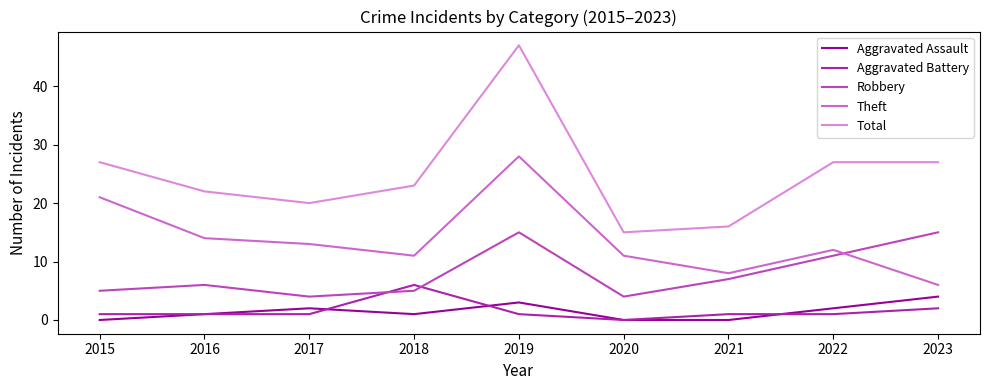

Where is the first local minimum for Aggravated Assault?

2018